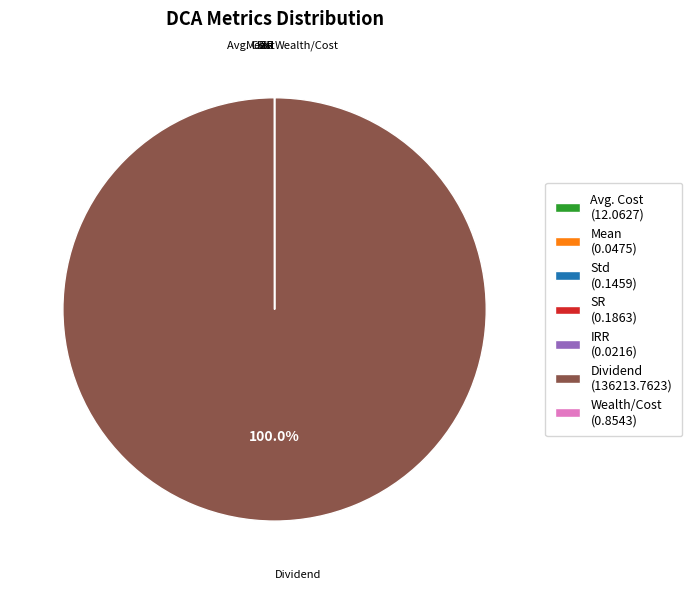

Does Dividend (136213.7623) account for over 50% of the chart?

Yes